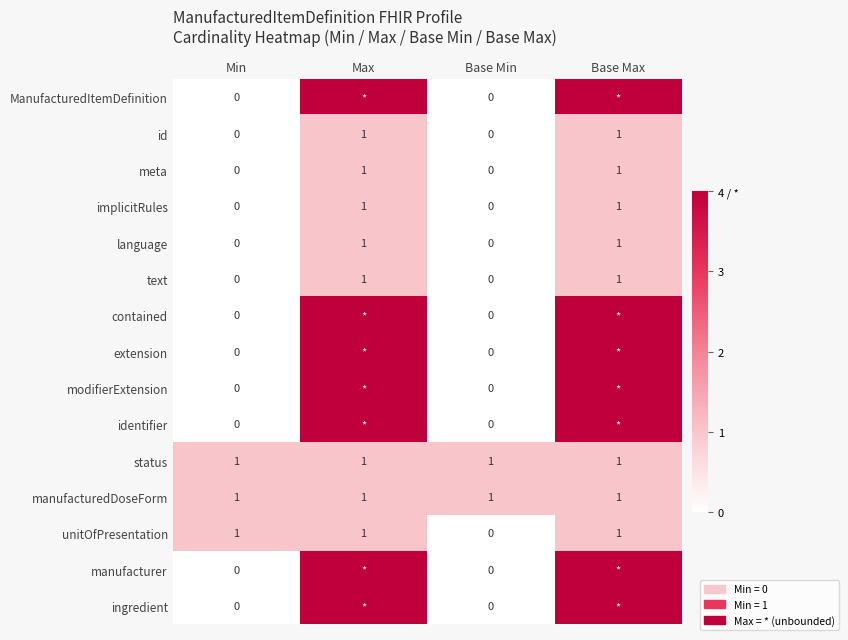

True or false: status has a value of 1 at Base Min.

True